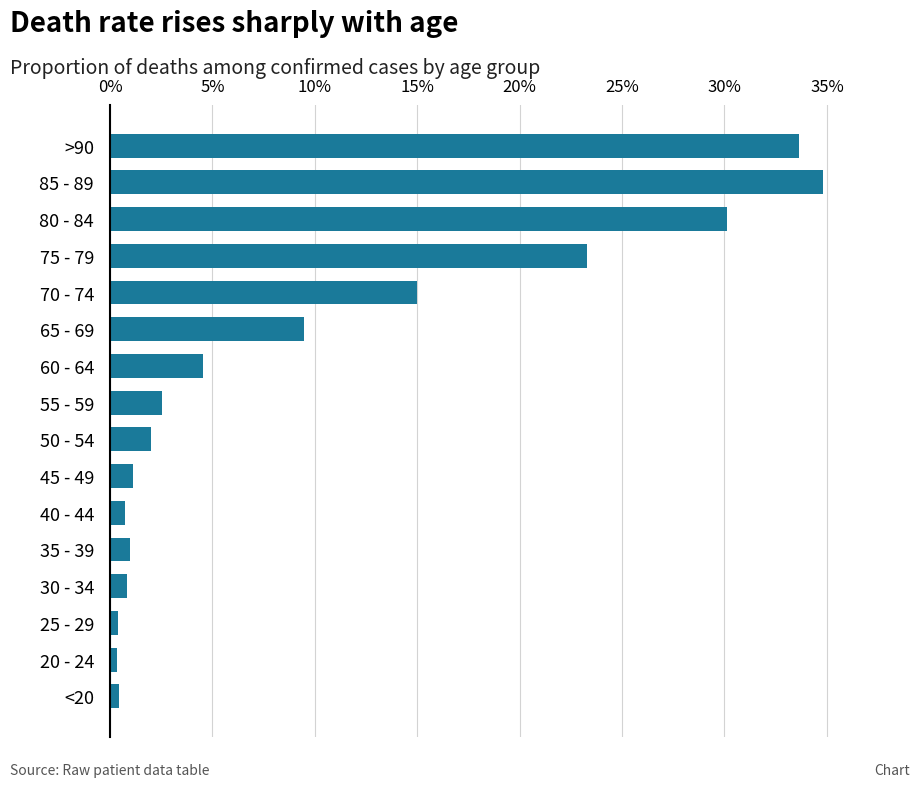

What is the maximum value shown in the chart?

34.8